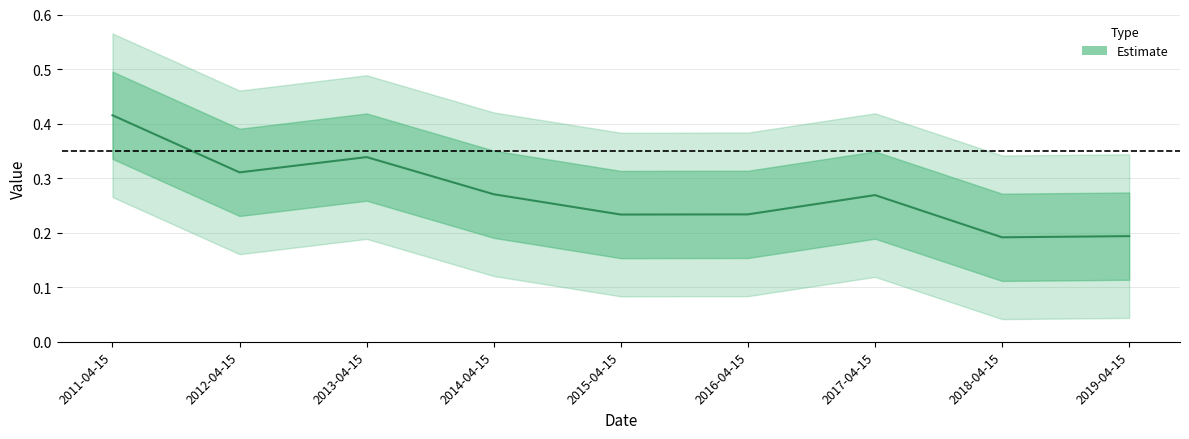

What is the approximate value at 2012-04-15?

0.3